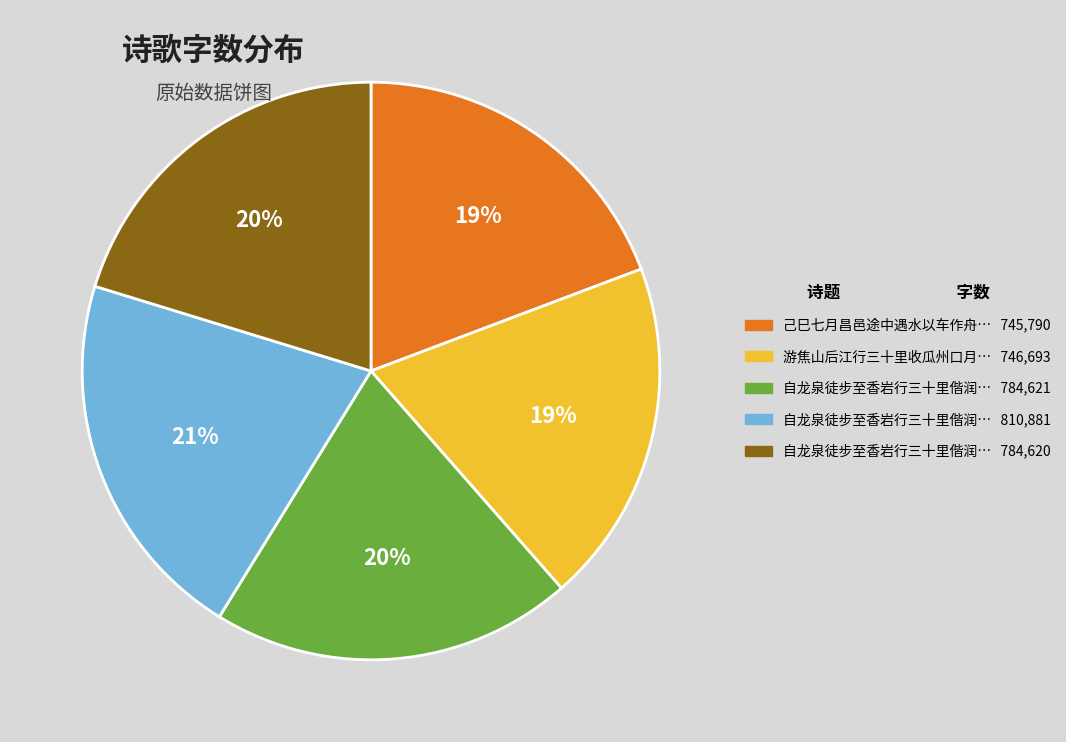

To the nearest percent, what is the average slice percentage?

20%